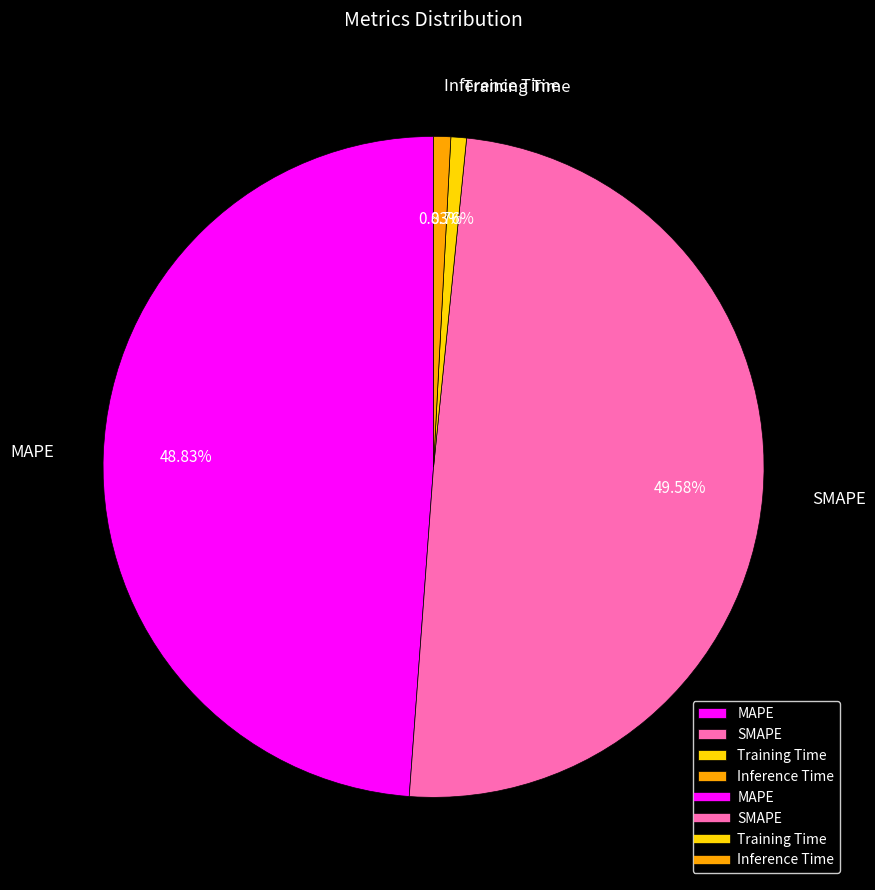

Which category has the biggest portion of the pie?

SMAPE